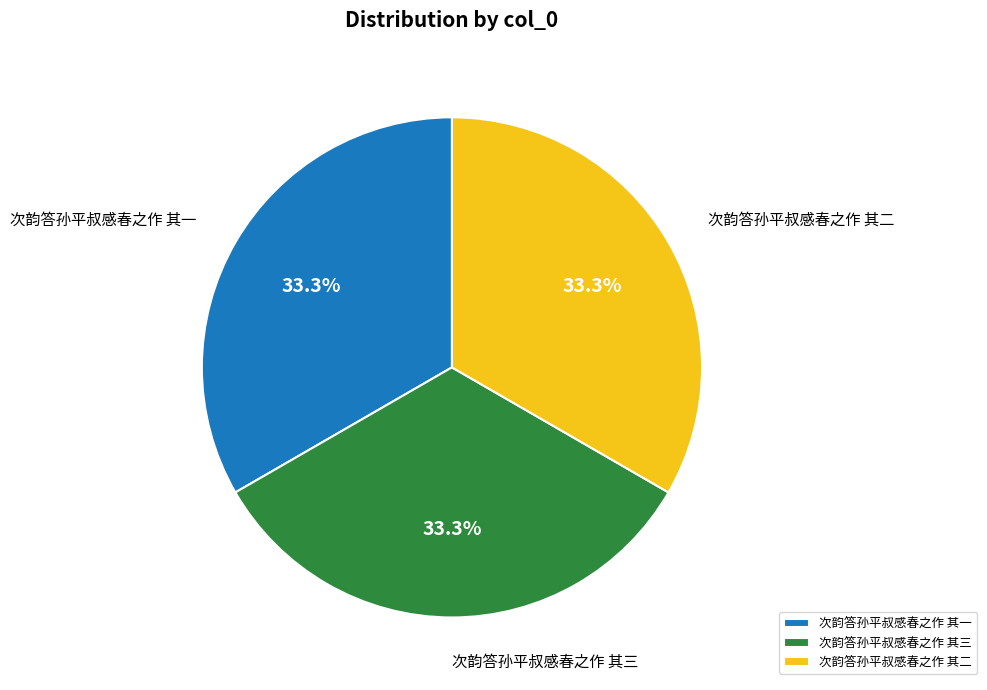

What percentage is the 次韵答孙平叔感春之作 其一 slice, to the nearest percent?

33%